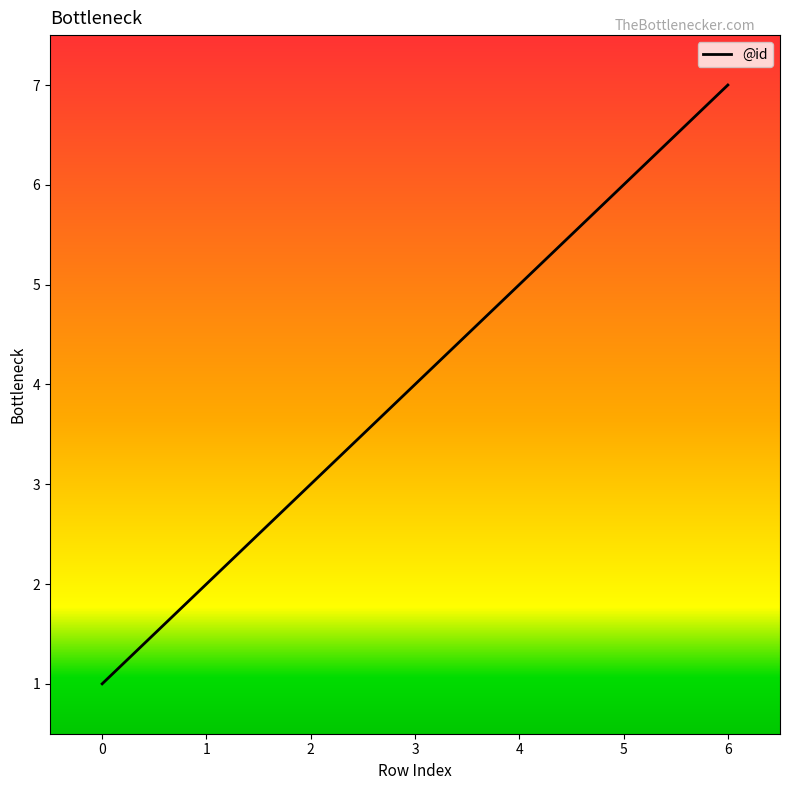

Rank the categories by value from highest to lowest.

6, 5, 4, 3, 2, 1, 0